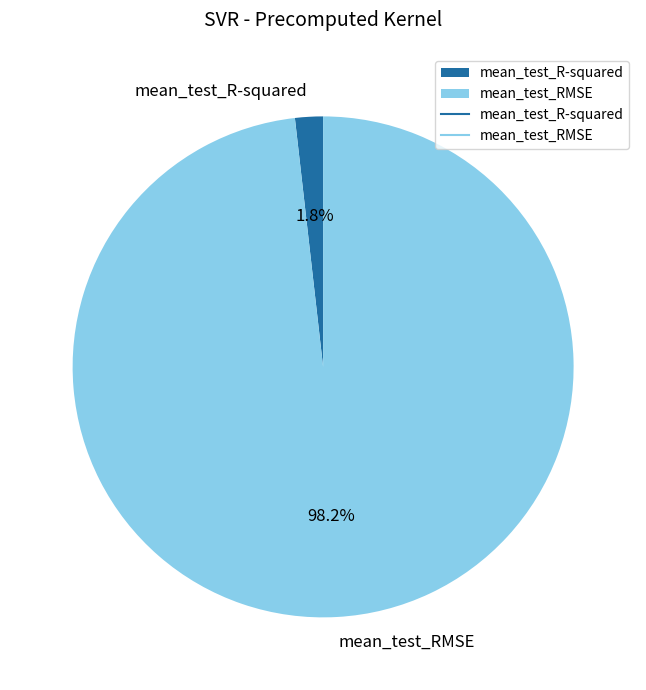

Which category has the biggest portion of the pie?

mean_test_RMSE